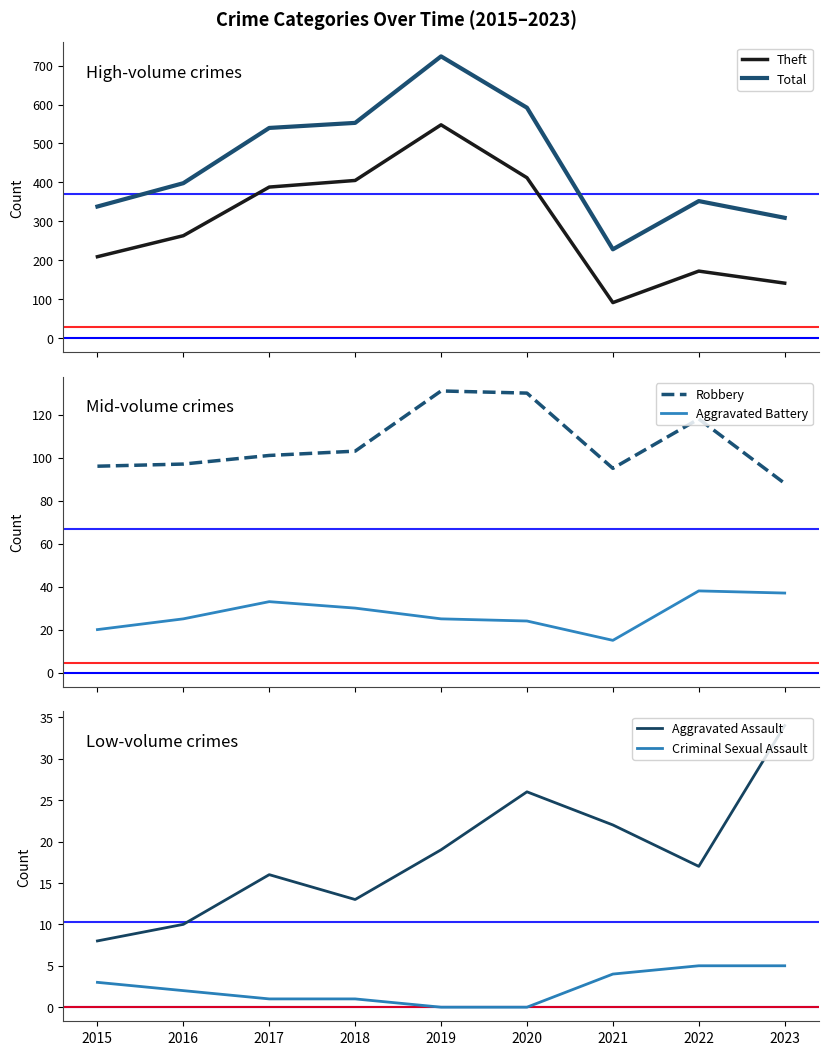

What are all the series names shown in the legend?

Theft, Total, Robbery, Aggravated Battery, Aggravated Assault, Criminal Sexual Assault